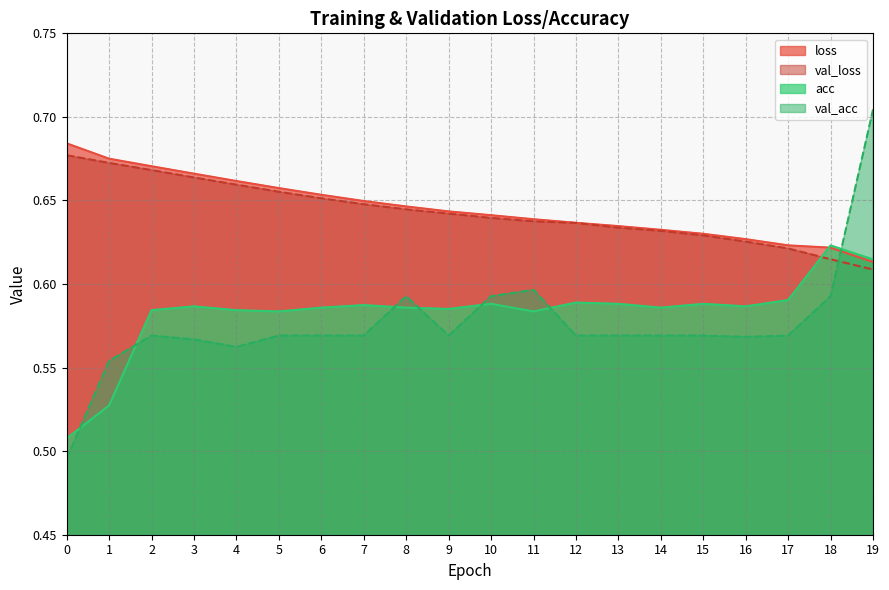

The acc series shows 0.8 at 6. True or false?

False